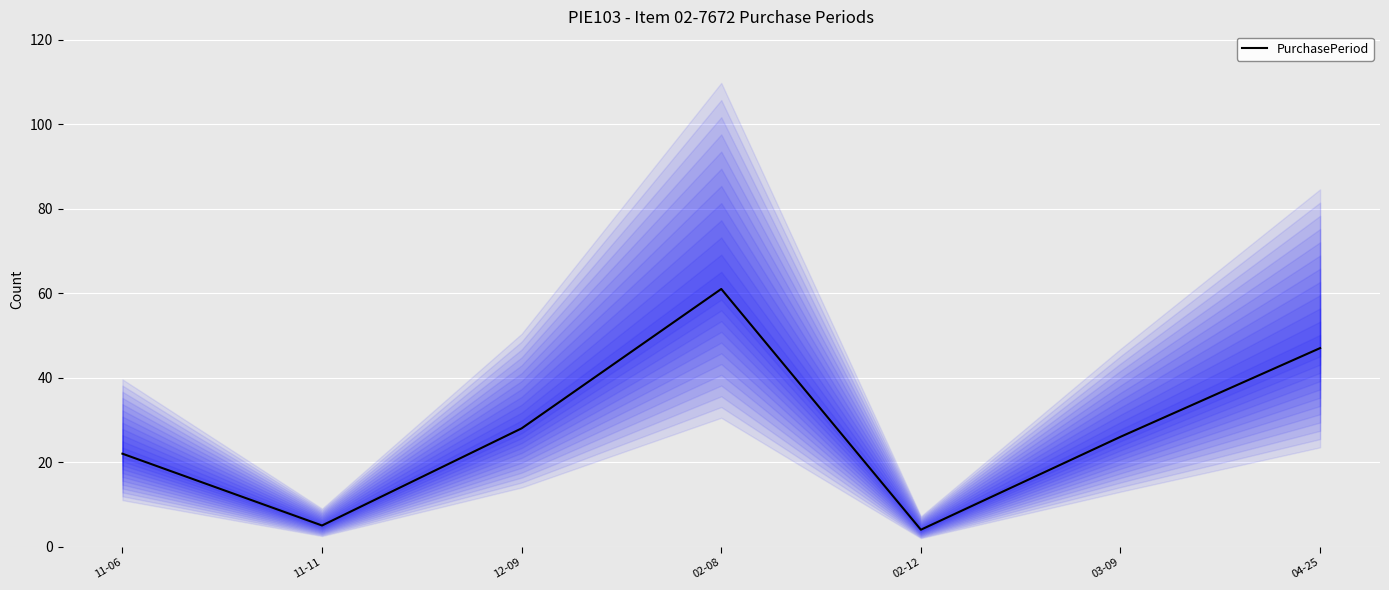

How many points are lower than both their immediate neighbors (excluding endpoints)?

2